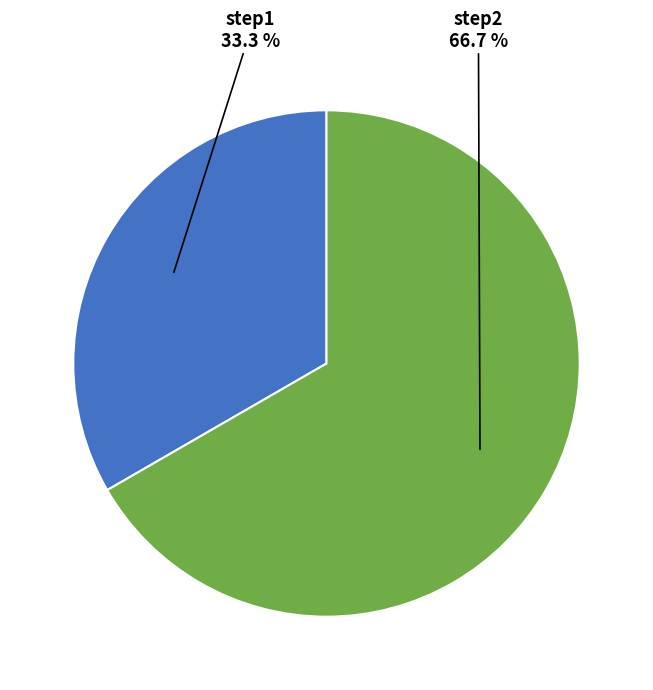

Which slice is the smallest?

step1